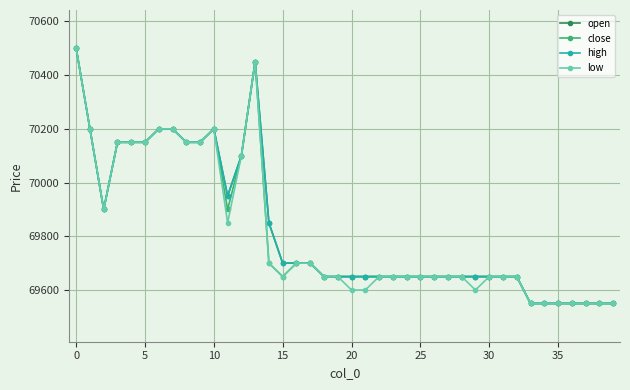

Does the chart have visible grid lines?

Yes